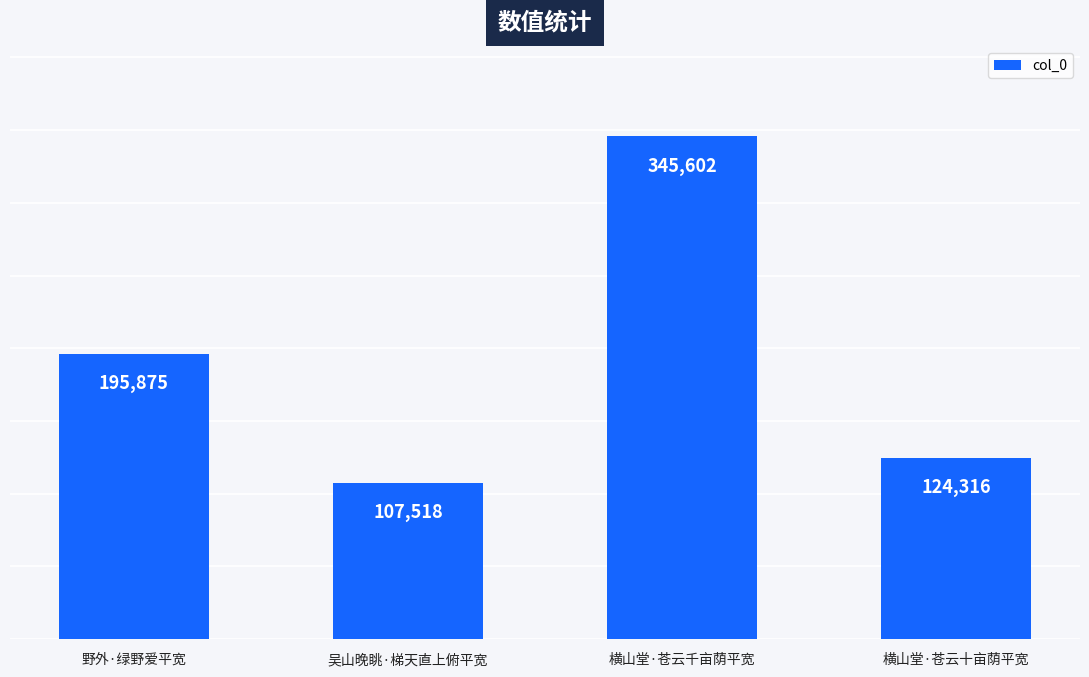

Does the chart contain any negative values?

No